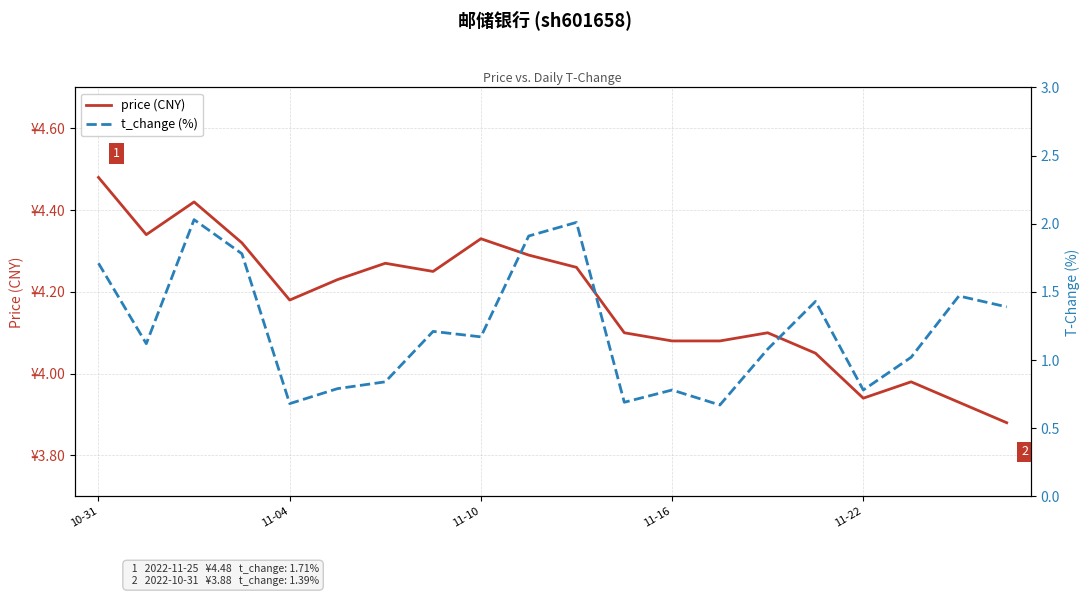

At which category does the chart reach its minimum across all series?

13